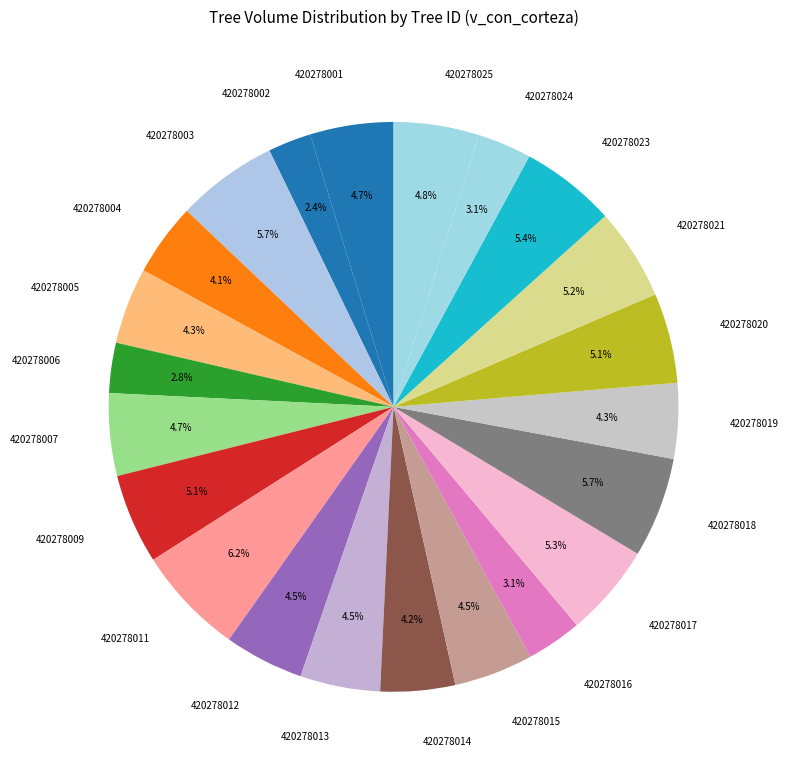

Which has a higher value, 420278002 or 420278013?

420278013